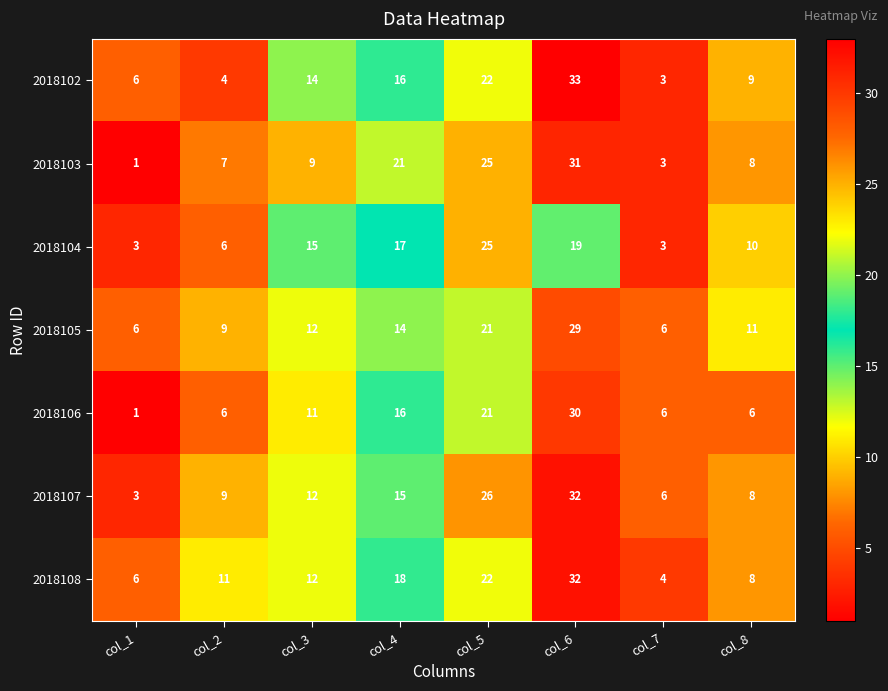

What is the total value across all series at col_7?

31